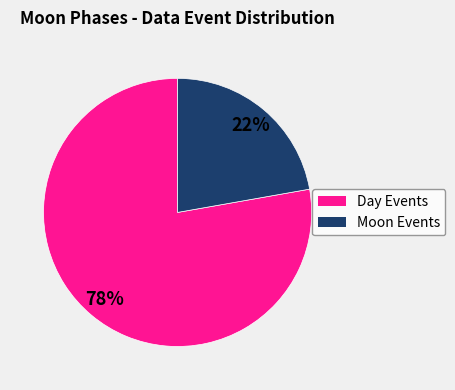

To the nearest percent, what is the average slice percentage?

50%